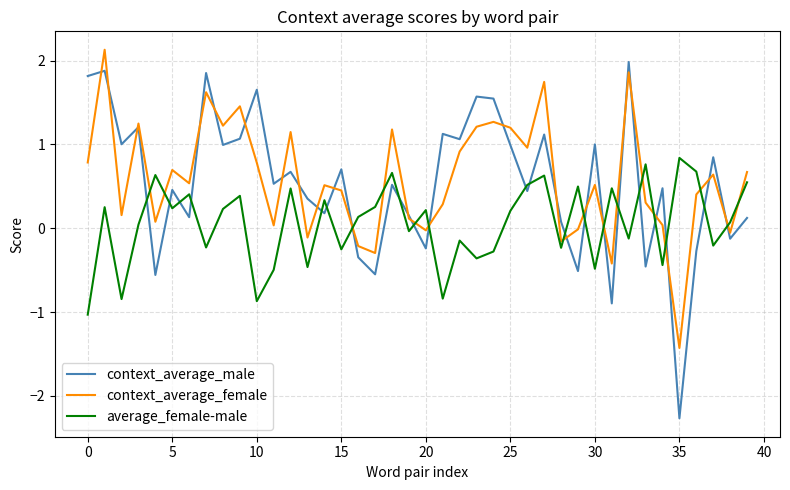

Which series has the widest spread of values?

context_average_male